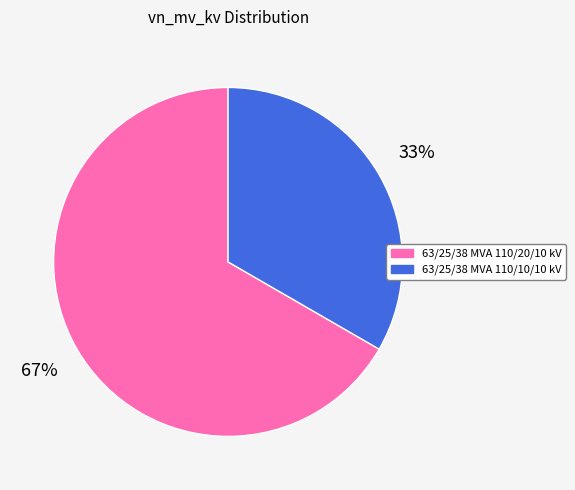

To the nearest percent, what percentage of the pie is 63/25/38 MVA 110/20/10 kV?

67%